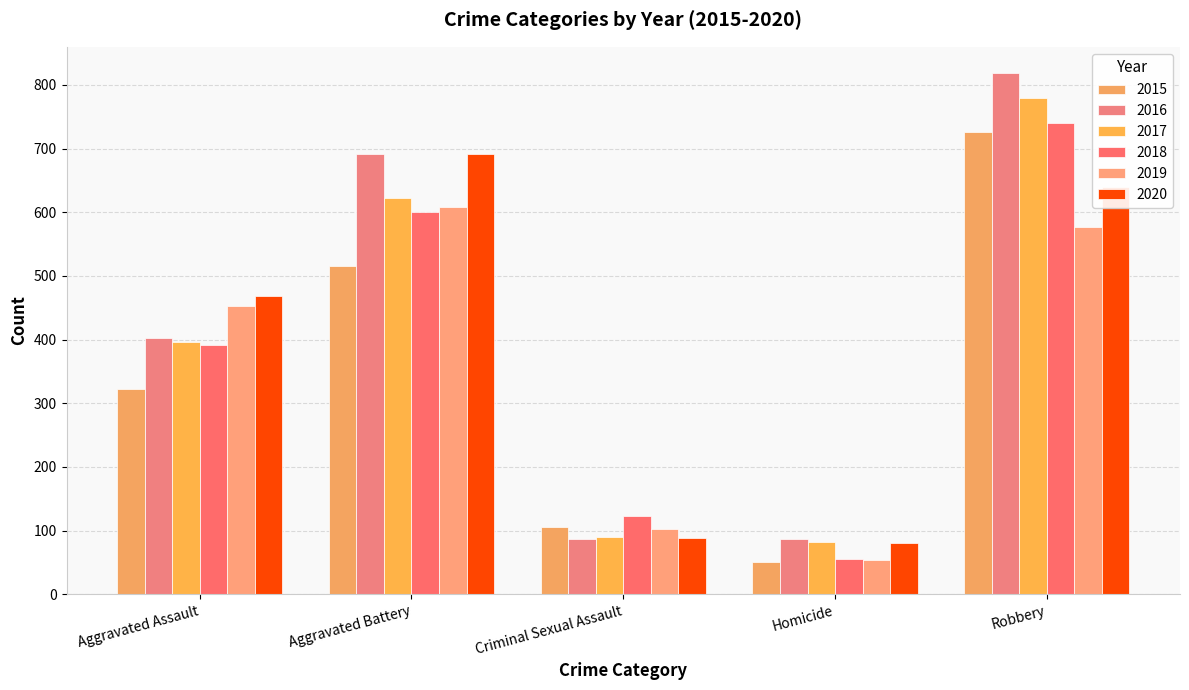

What are all the series names shown in the legend?

2015, 2016, 2017, 2018, 2019, 2020